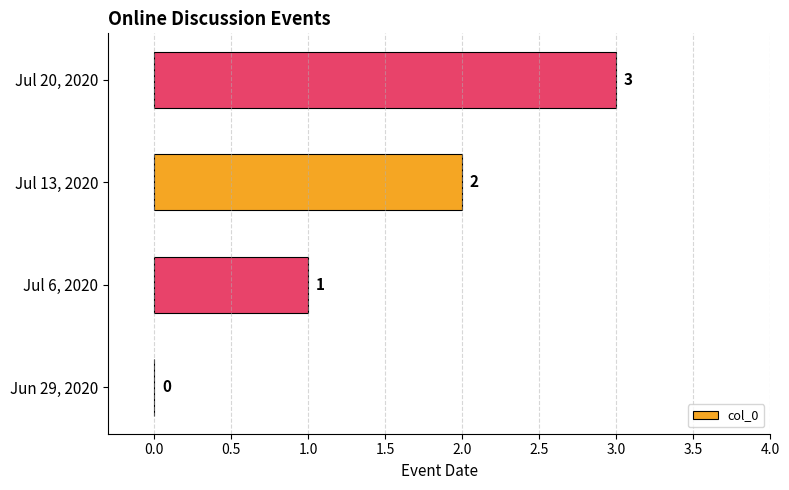

What is the ratio of the value at Jul 20, 2020 to the value at Jul 6, 2020?

3.0